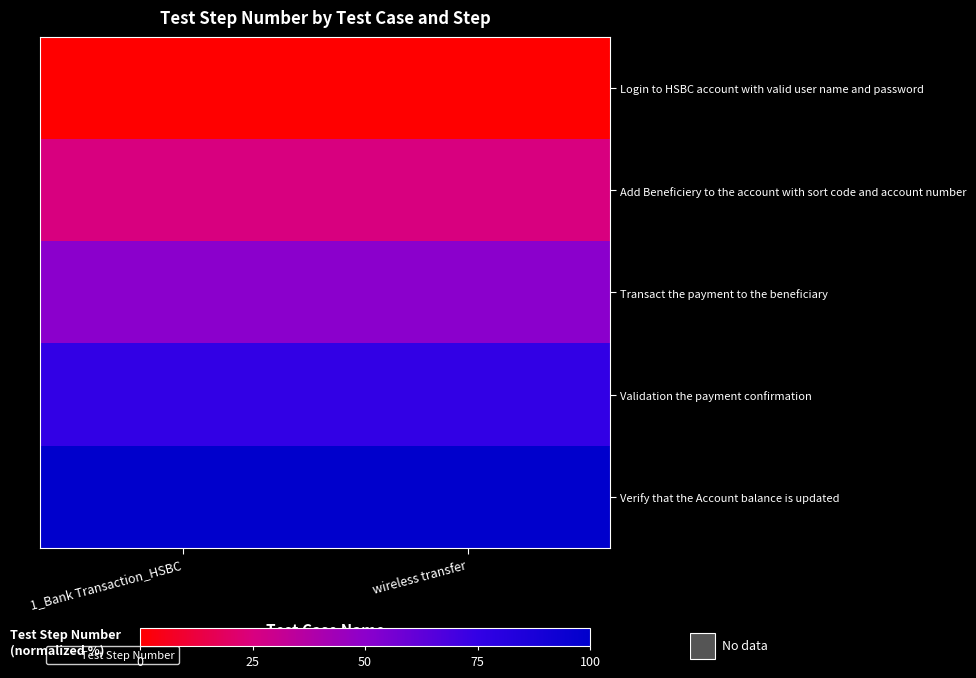

Rank the series by their maximum value, from highest to lowest.

Verify that the Account balance is updated, Validation the payment confirmation, Transact the payment to the beneficiary, Add Beneficiery to the account with sort code and account number, Login to HSBC account with valid user name and password